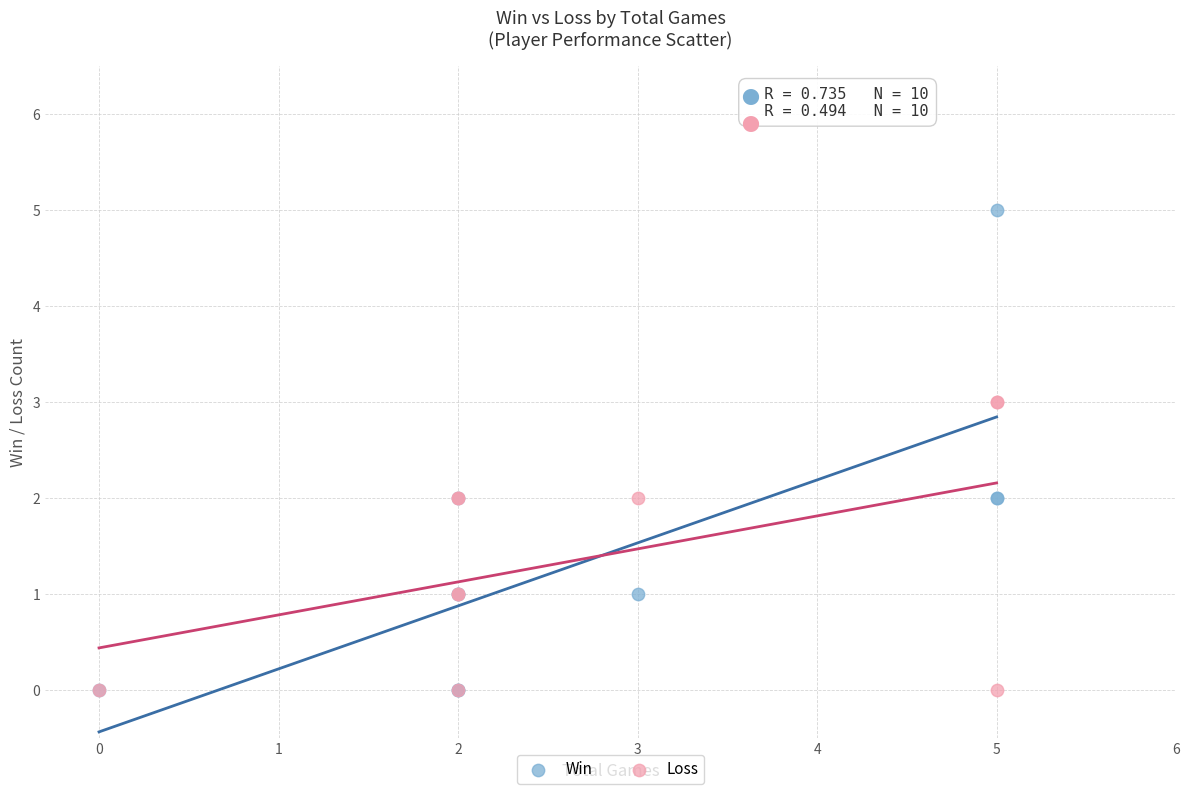

What are all the series names shown in the legend?

Win, Loss